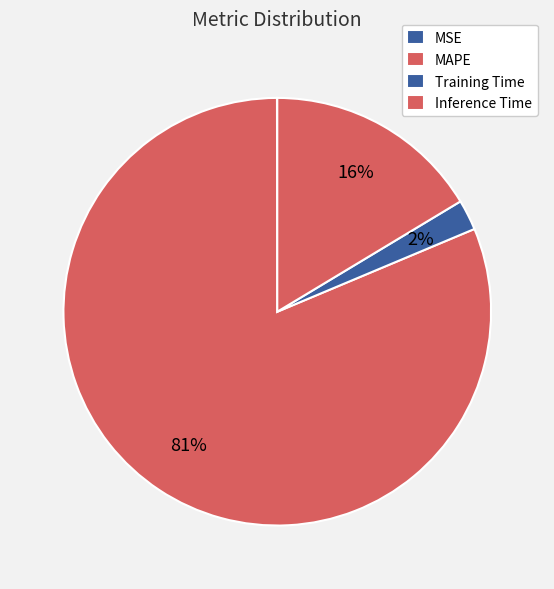

How many segments does this pie chart have?

4